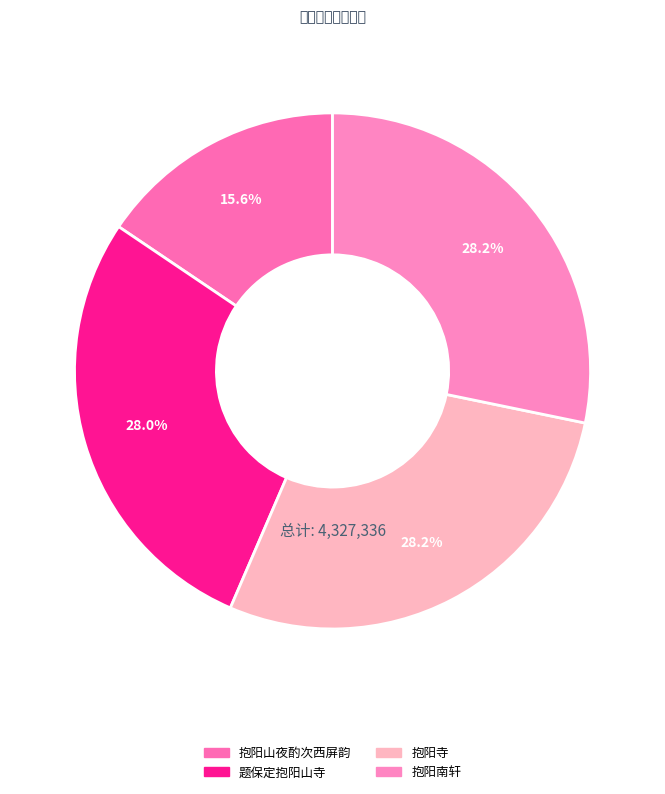

Combined, do 抱阳山夜酌次西屏韵 and 题保定抱阳山寺 account for over 50%?

No